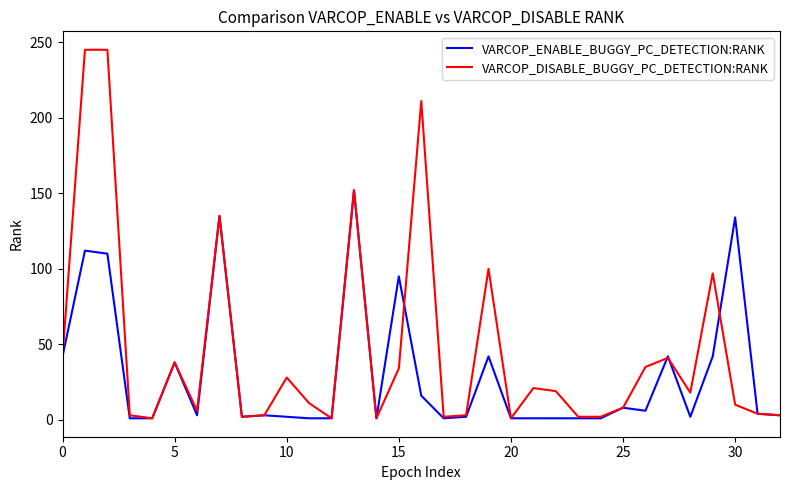

What is the smallest value displayed?

1